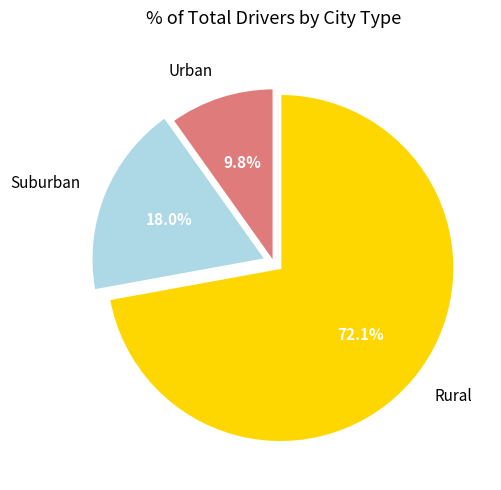

Combined, do Urban and Suburban account for over 50%?

No